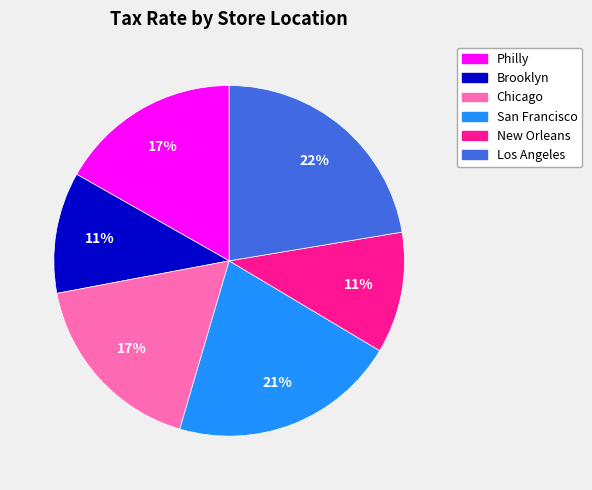

To the nearest percent, what portion does Chicago represent?

17%